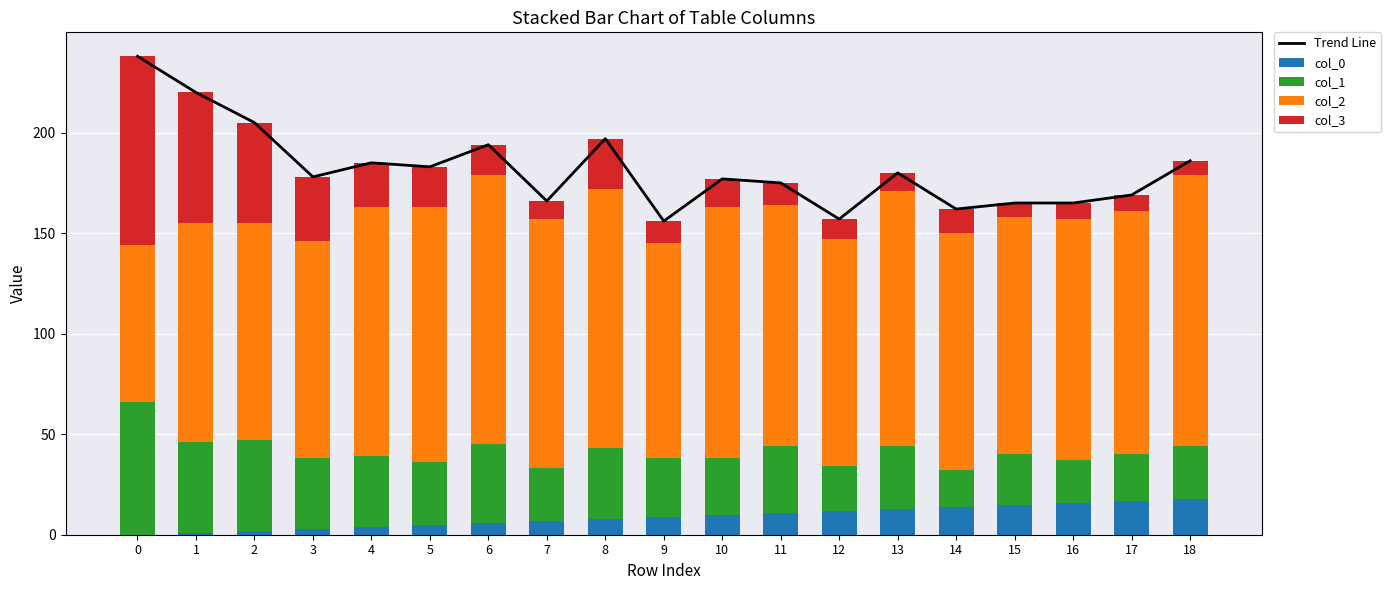

What is the difference between the Trend Line values at 4 and 2?

20